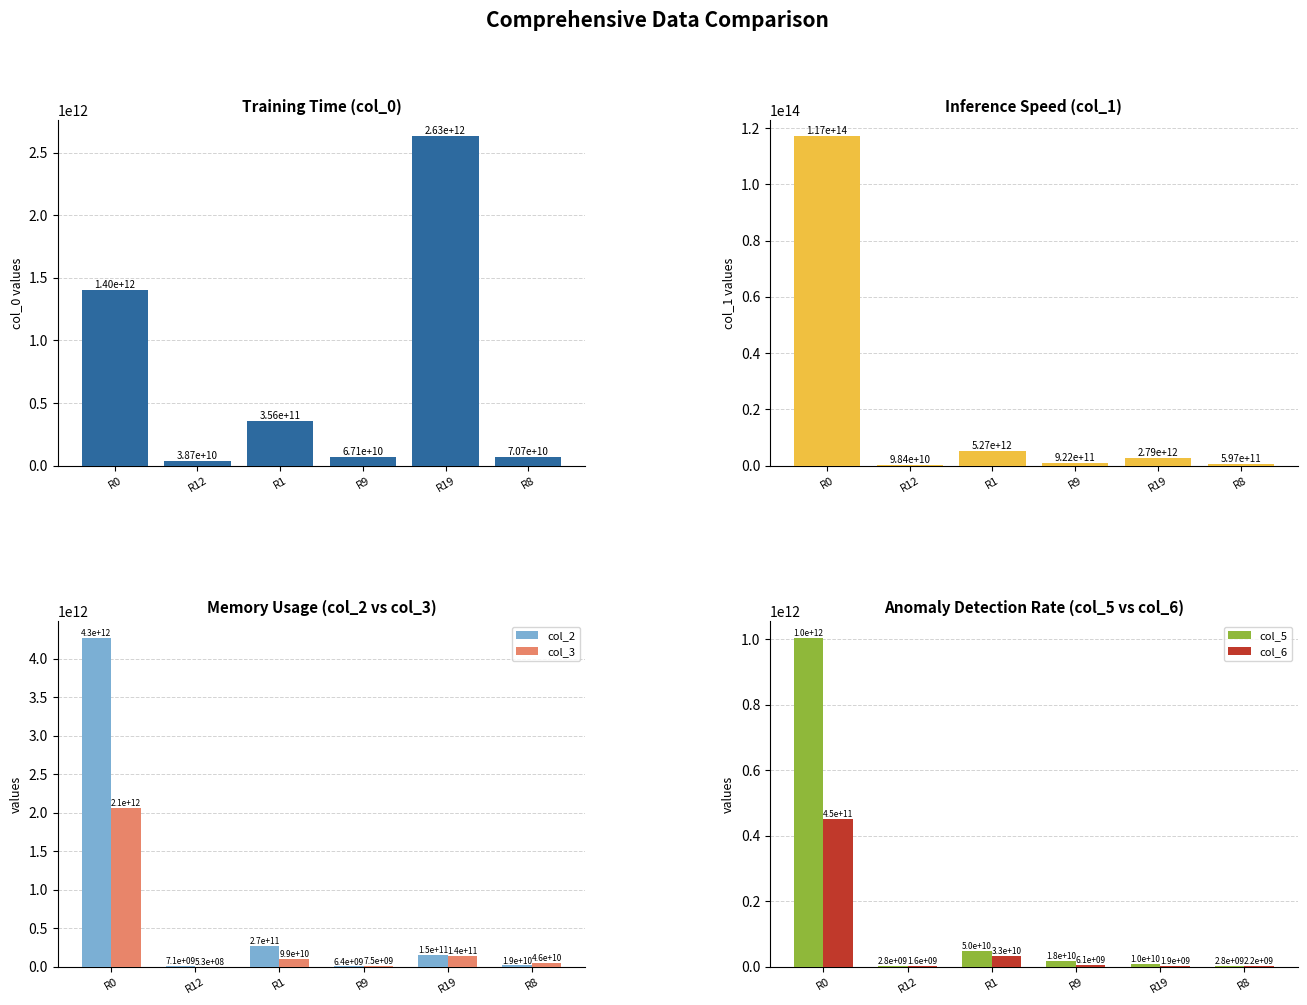

What is the label of the 5th bar from the right?

R12